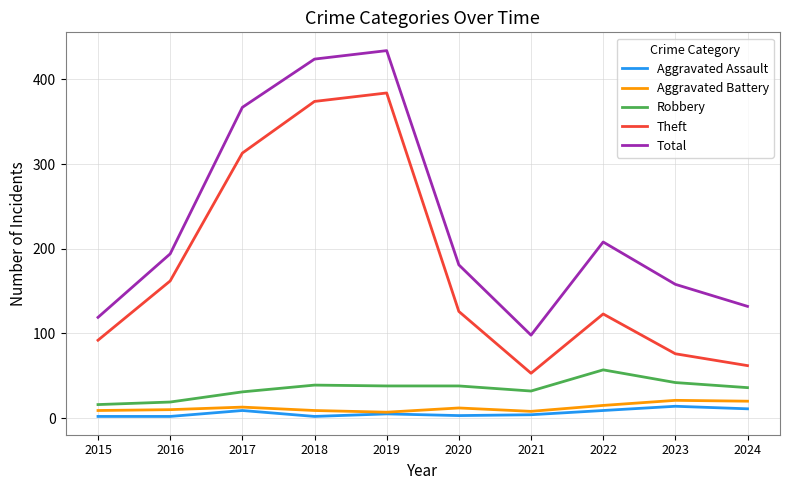

Which series changed the most between 2016 and 2023?

Theft